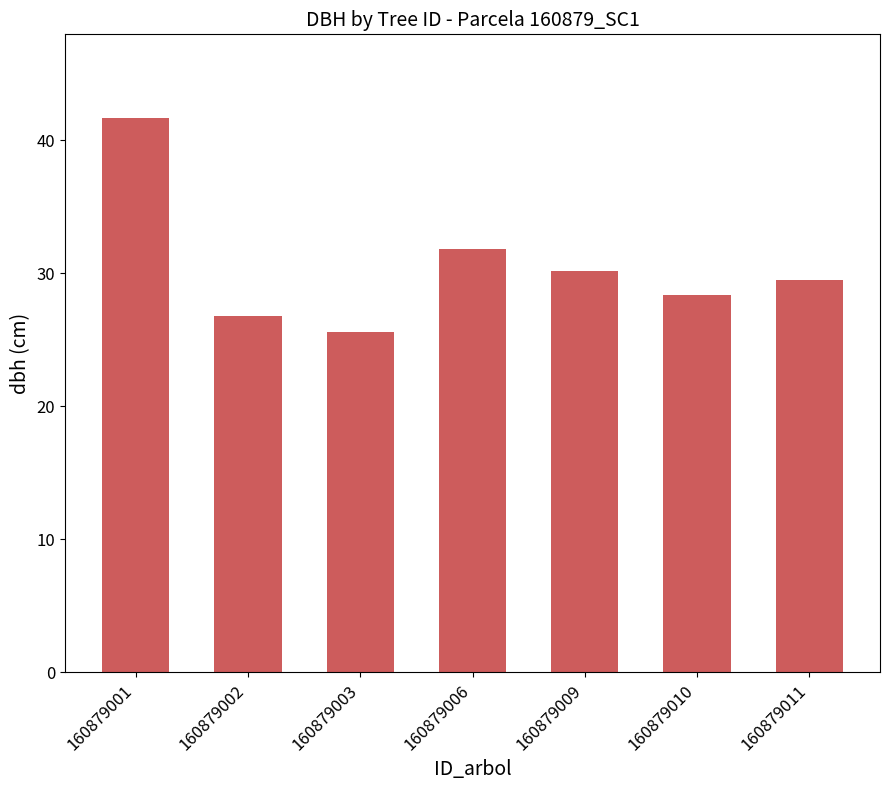

What is the change in value from 160879009 to 160879011?

-0.7